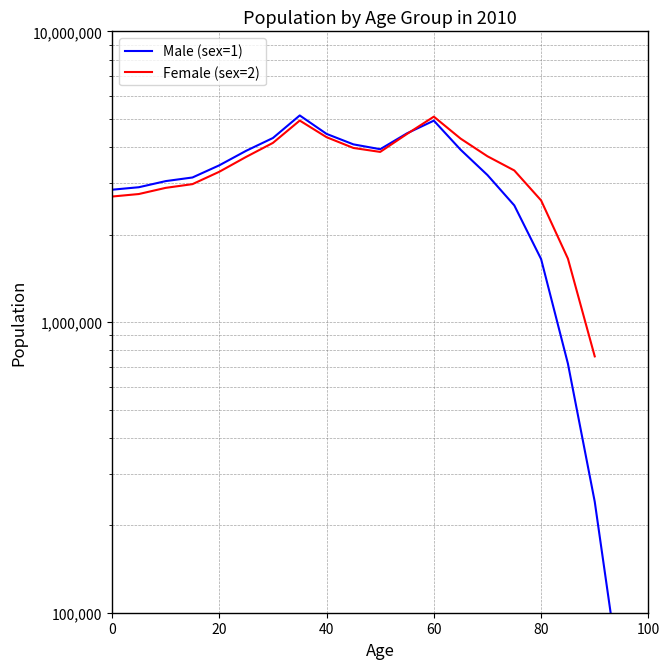

Where does the data first go above 3202788?

20